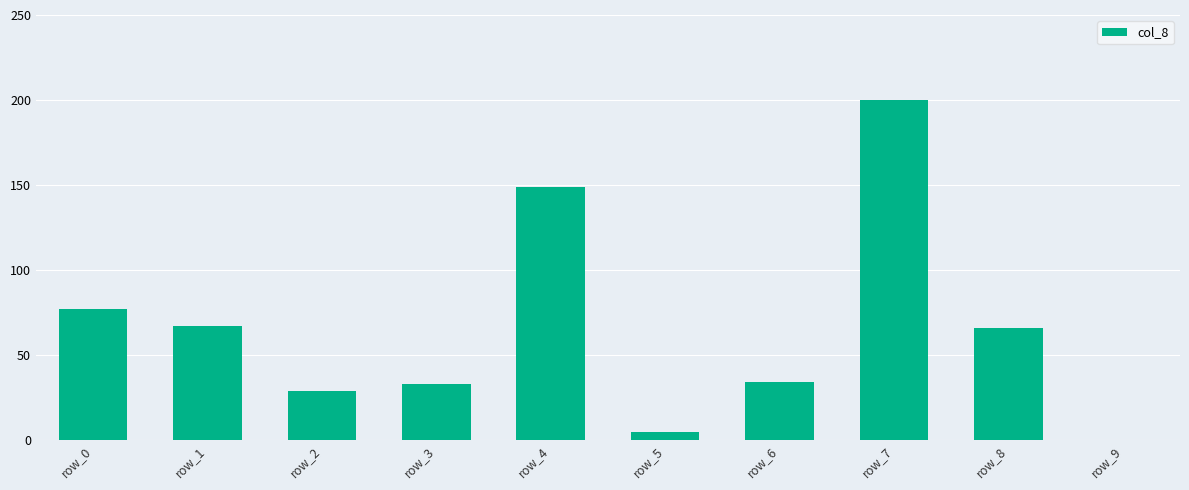

Reading left to right, extract all data points from this chart.

77	67	29	33	149	5	34	200	66	0